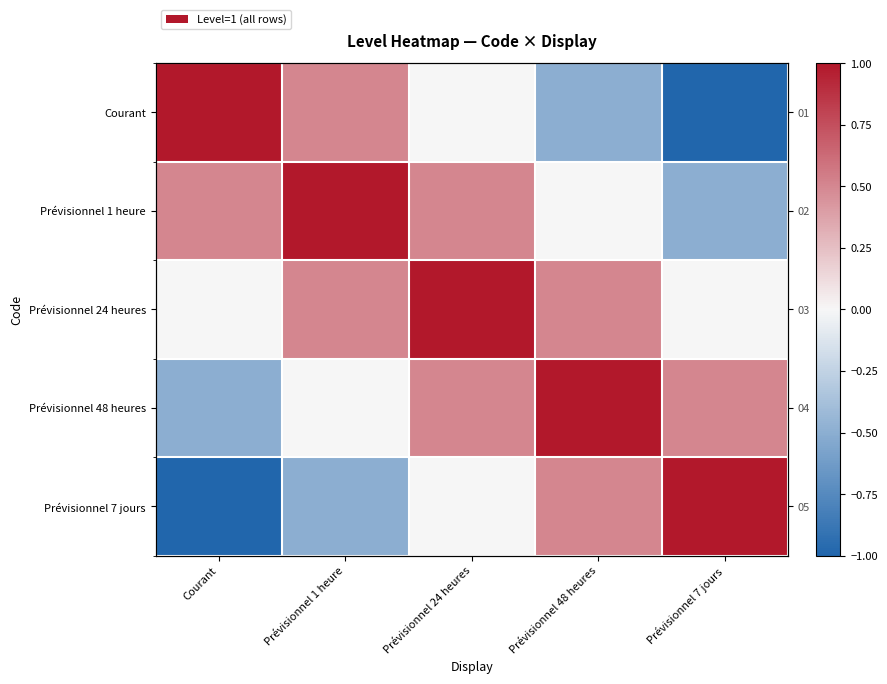

Where is Prévisionnel 24 heures nearest to the value 0?

Courant